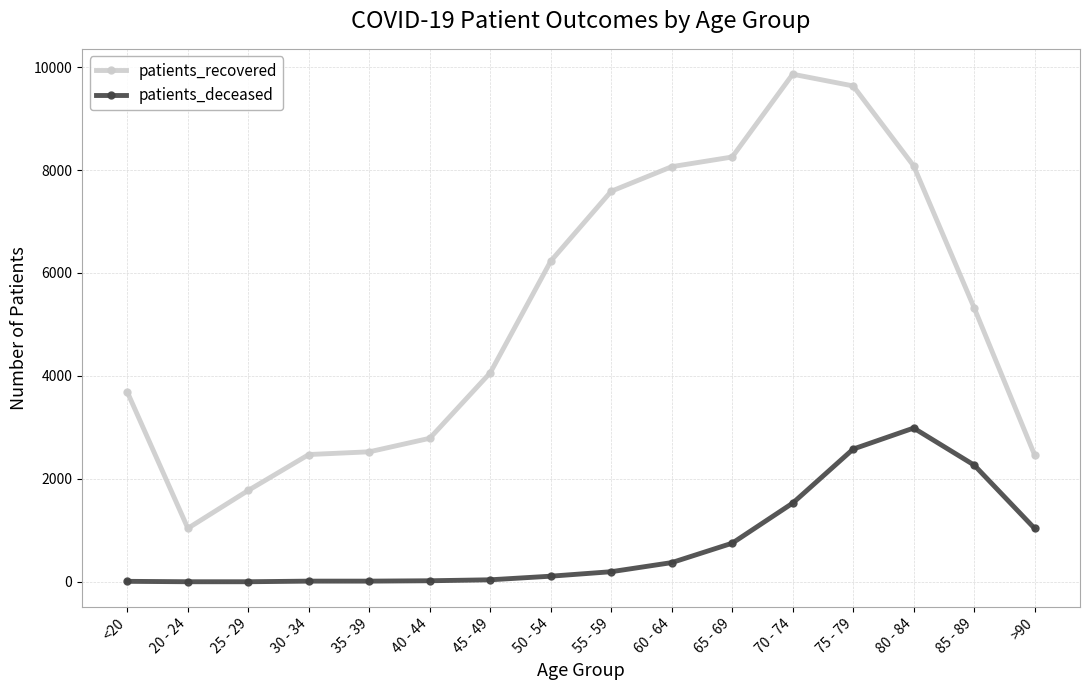

Which series changed the most between 30 - 34 and 65 - 69?

patients_recovered